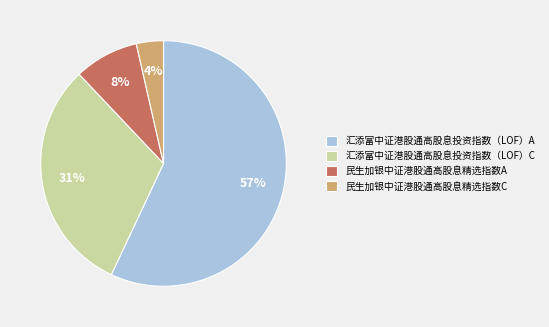

What is the ratio of the value at 汇添富中证港股通高股息投资指数（LOF）C to the value at 汇添富中证港股通高股息投资指数（LOF）A?

0.5